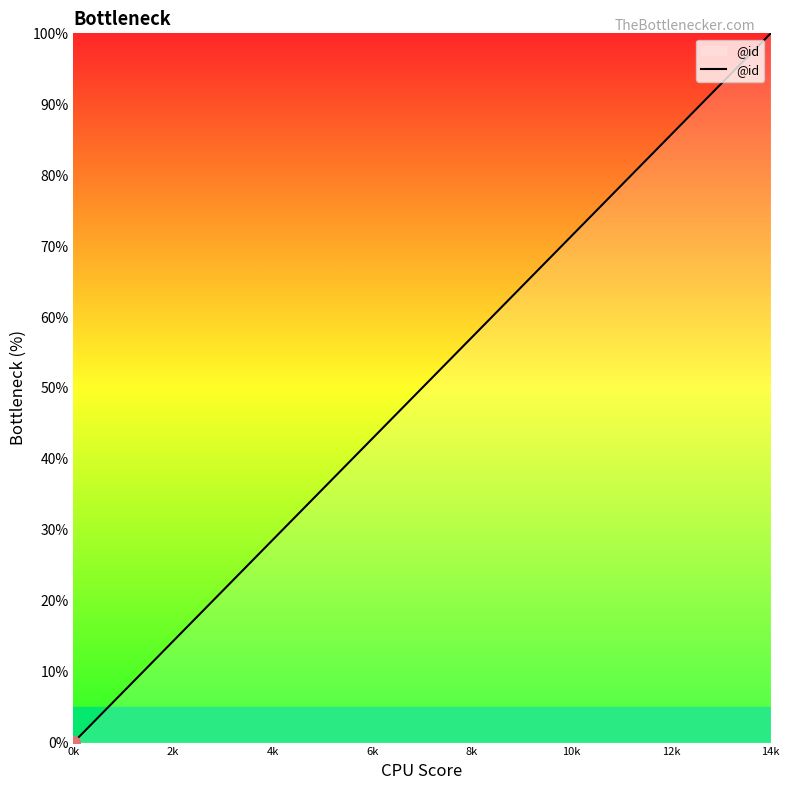

True or false: there are more than 0 points higher than both neighbors.

False